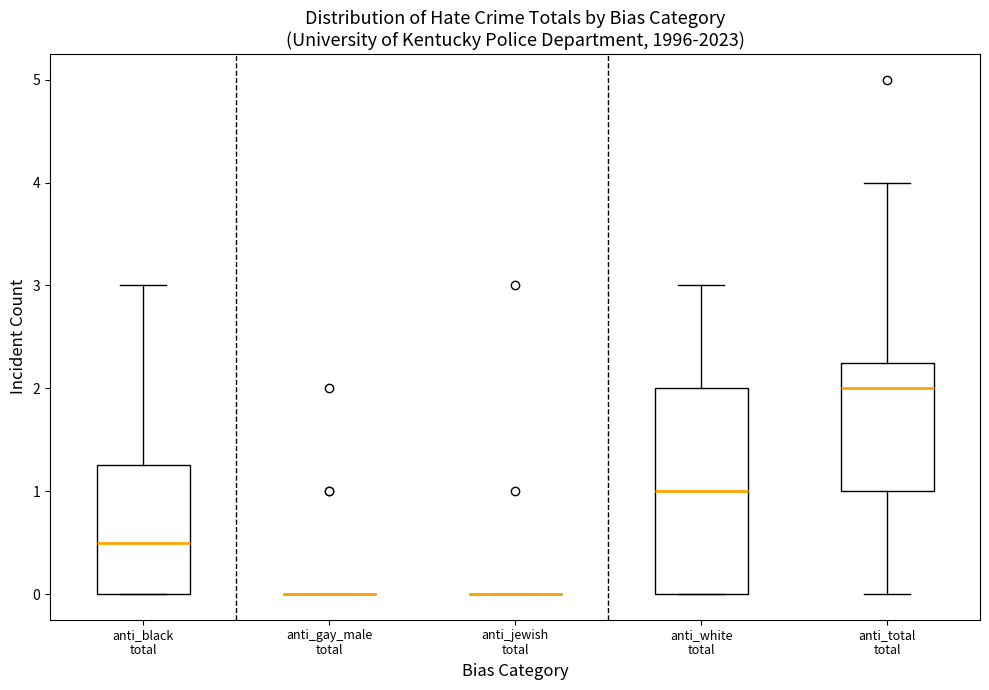

Which box is the tallest, from its lower edge to its upper edge?

anti_white total